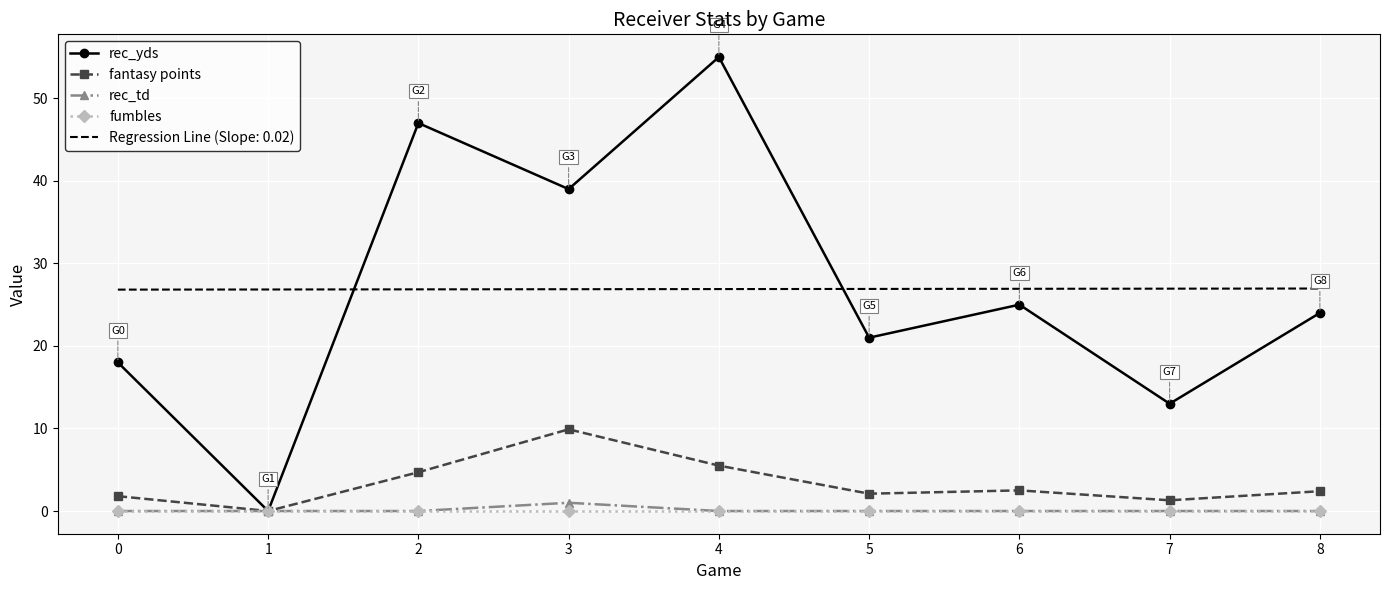

At which category is the sum across all series the highest?

4